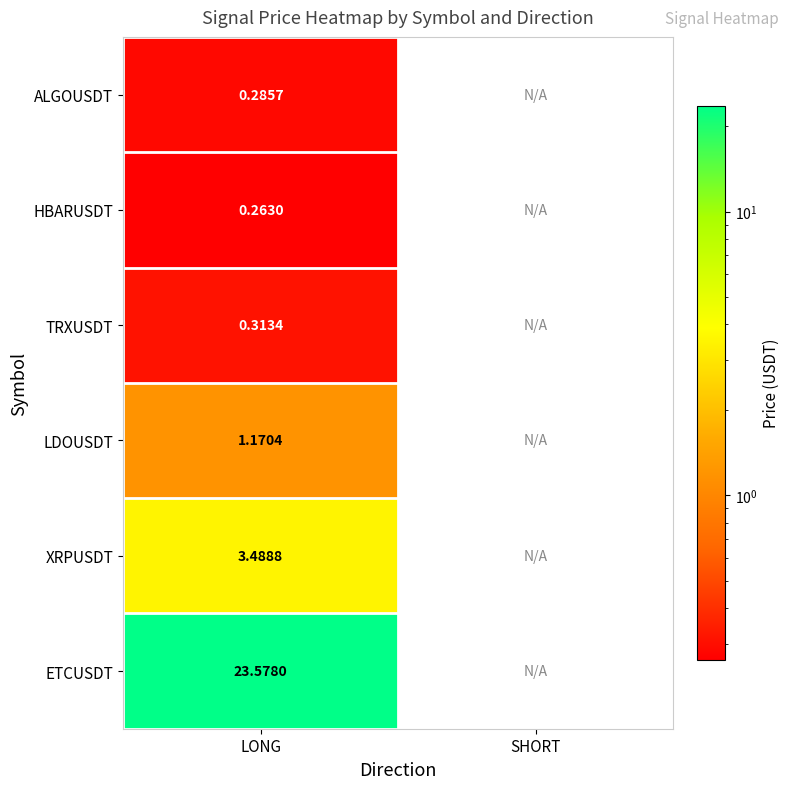

At LONG, list the series in order from smallest to largest.

HBARUSDT, ALGOUSDT, TRXUSDT, LDOUSDT, XRPUSDT, ETCUSDT